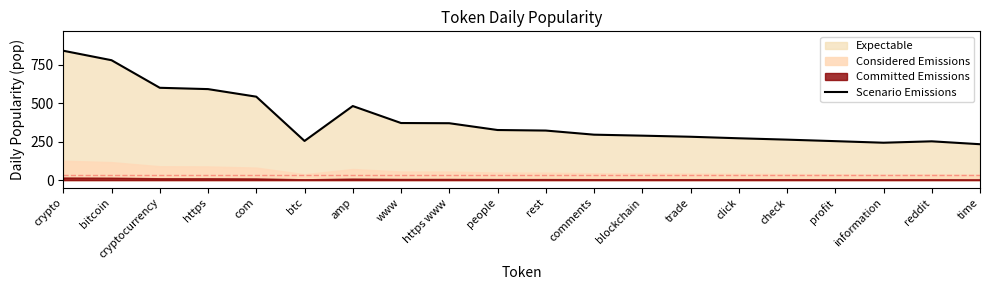

Reading left to right, transcribe all the data shown in this chart.

crypto=840.7	bitcoin=779.1	cryptocurrency=599.9	https=591.3	com=542.1	btc=254.4	amp=481.3	www=370.9	https www=369.6	people=325.5	rest=322.0	comments=295.2	blockchain=288.8	trade=281.7	click=271.8	check=262.9	profit=253.1	information=242.9	reddit=252.0	time=233.2